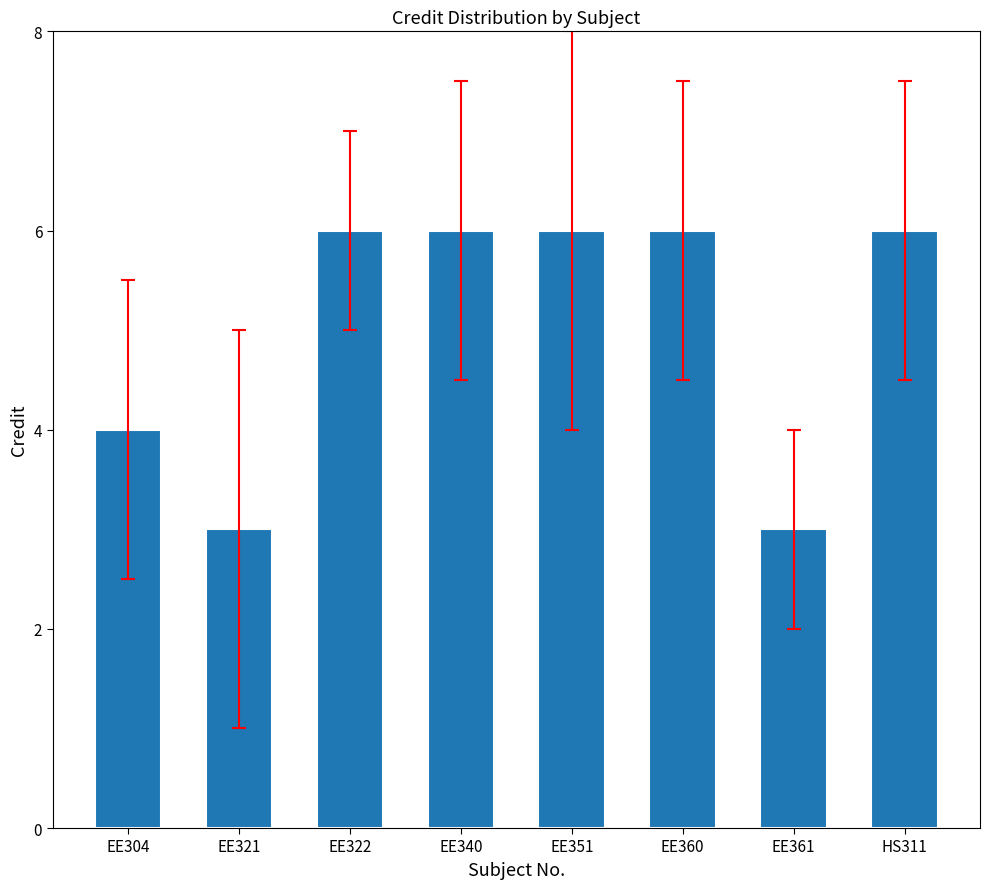

What value does the data have at EE322?

6